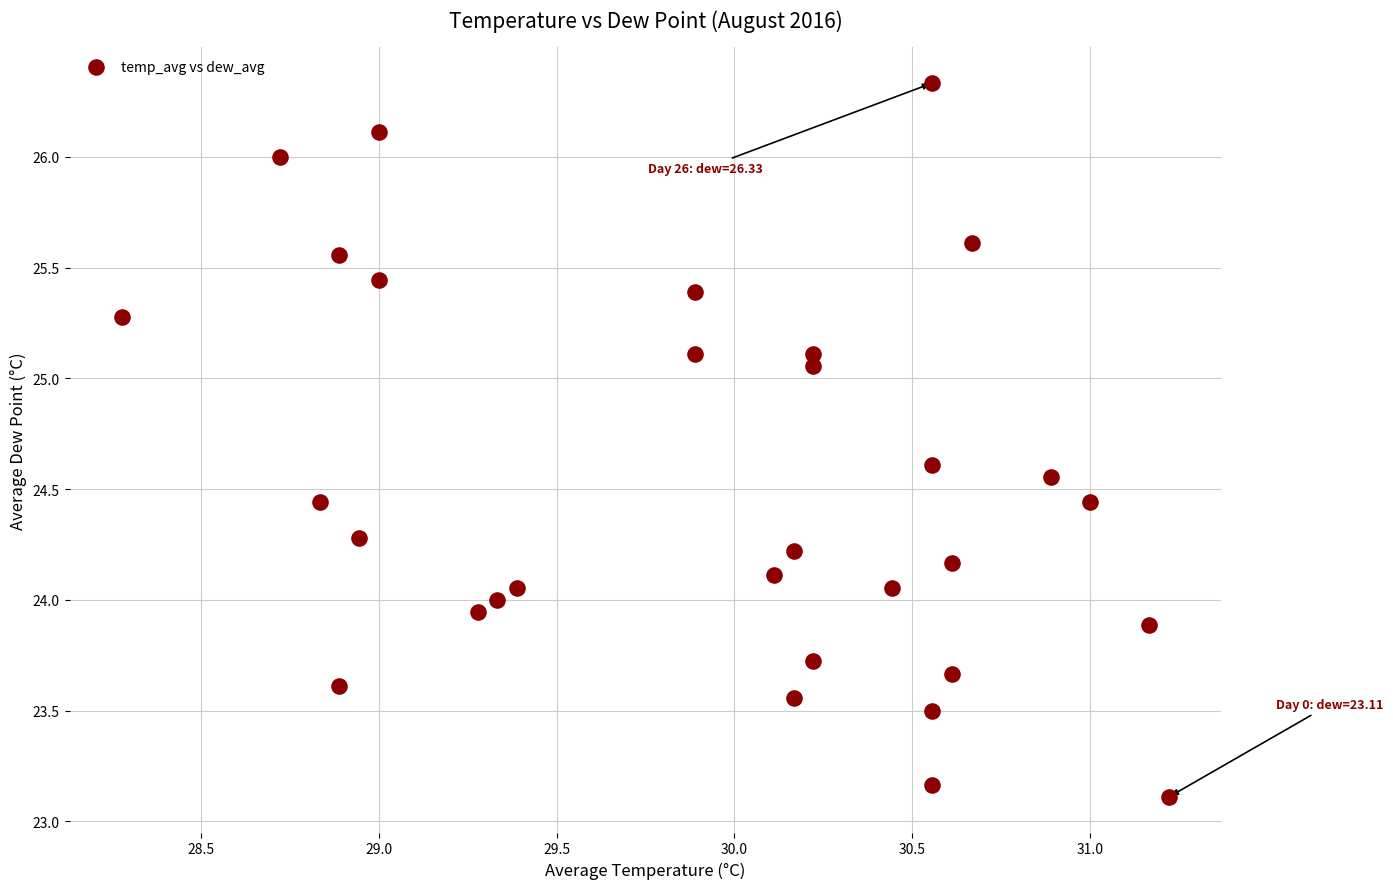

What is the range of Y values (max minus min)?

3.2